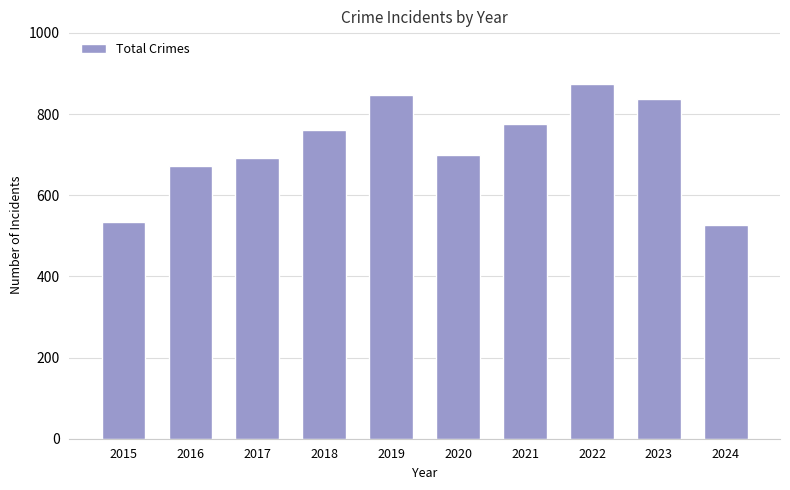

What is the difference between the values at 2022 and 2021?

98